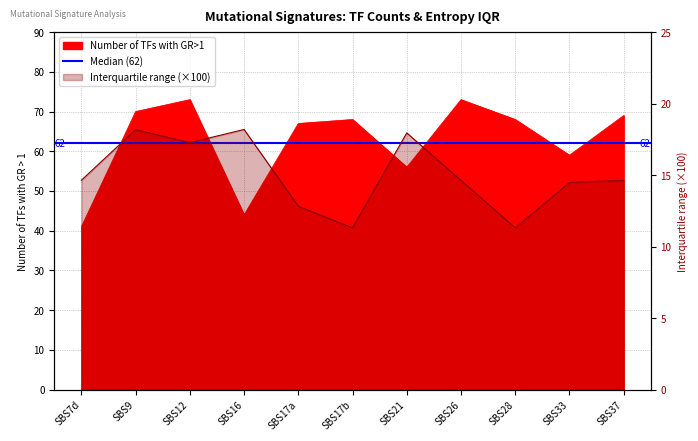

Is it true that Number of TFs with GR>1 equals 66.4 at SBS7d?

False